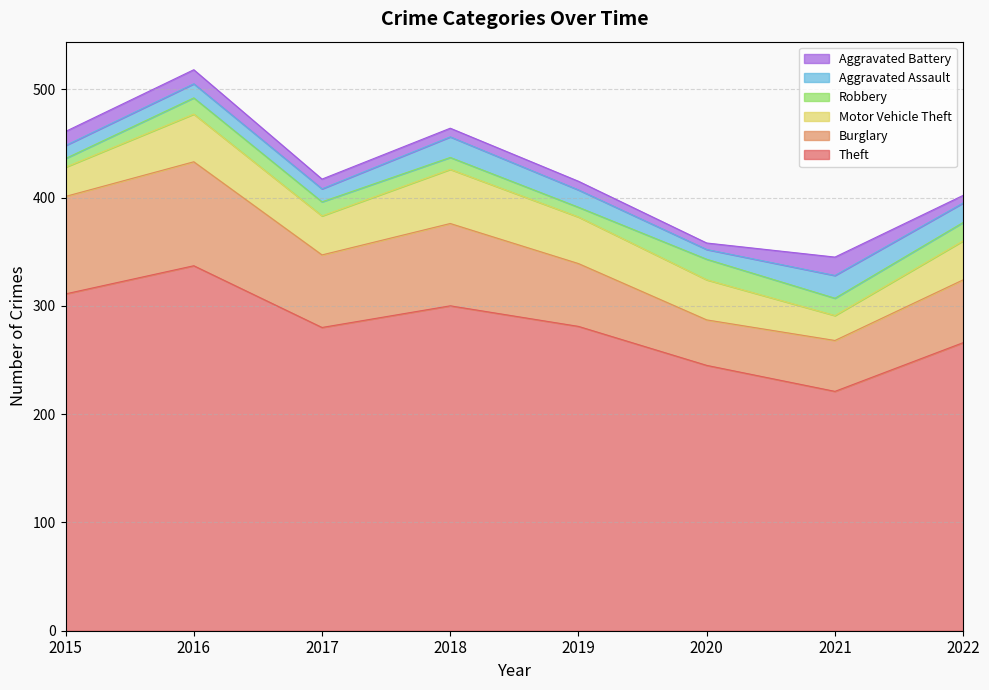

Reading right to left, transcribe all the data shown in this chart.

Theft: 2022=266	2021=221	2020=245	2019=281	2018=300	2017=280	2016=337	2015=311
Burglary: 2022=58	2021=47	2020=42	2019=58	2018=76	2017=67	2016=96	2015=90
Motor Vehicle Theft: 2022=36	2021=23	2020=37	2019=43	2018=50	2017=36	2016=44	2015=27
Robbery: 2022=17	2021=16	2020=19	2019=9	2018=11	2017=13	2016=15	2015=8
Aggravated Assault: 2022=18	2021=21	2020=9	2019=16	2018=19	2017=12	2016=13	2015=12
Aggravated Battery: 2022=7	2021=17	2020=6	2019=8	2018=8	2017=9	2016=13	2015=13